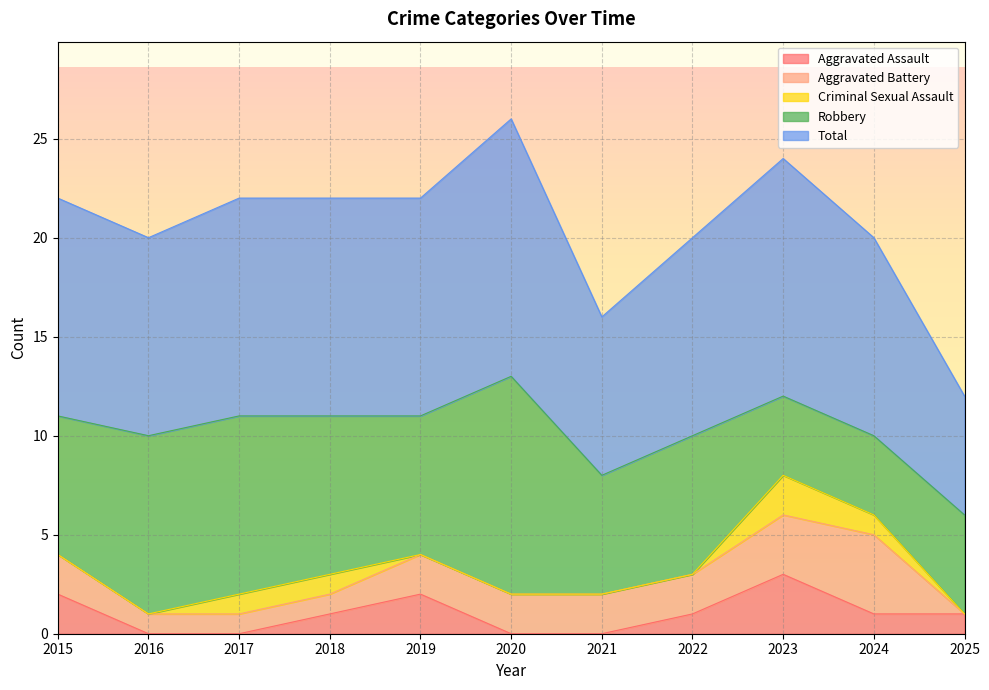

Rank the series by their maximum value, from lowest to highest.

Criminal Sexual Assault, Aggravated Assault, Aggravated Battery, Robbery, Total